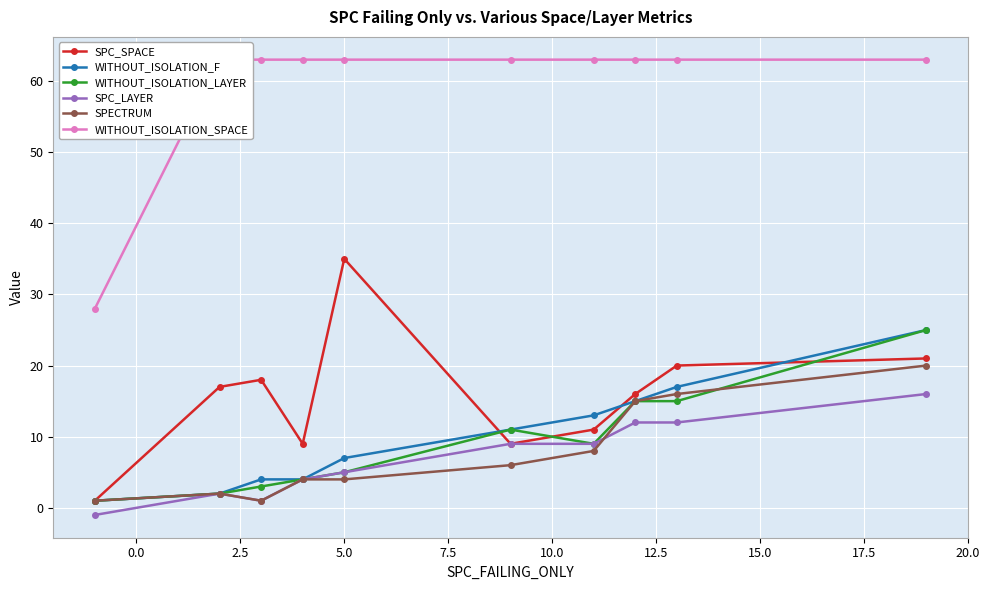

True or false: WITHOUT_ISOLATION_F has more than 2 points higher than both neighbors.

False